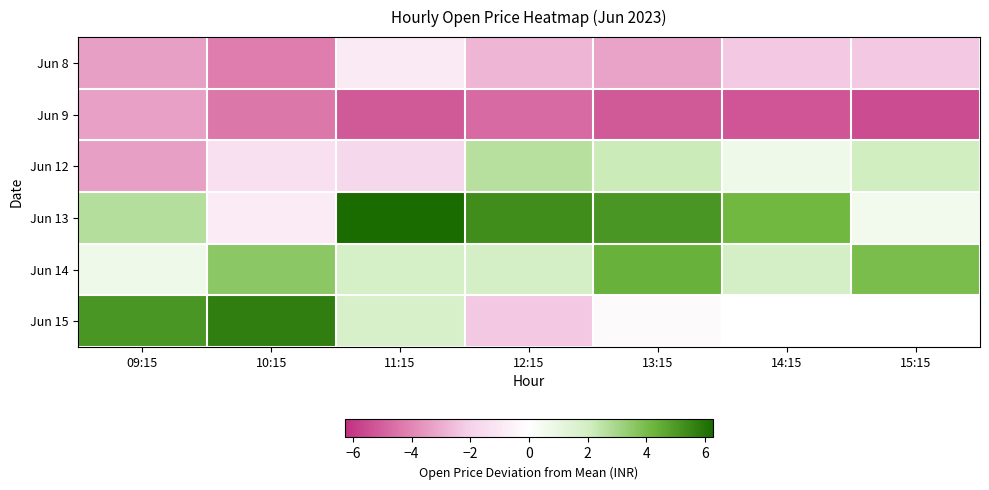

What is the difference between the maximum and minimum values in the Jun 15 series?

8.0